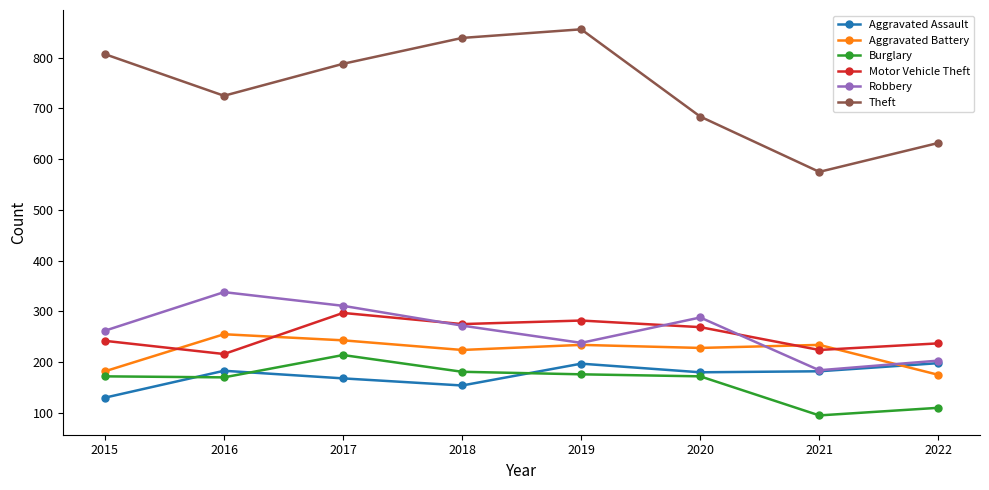

True or false: Burglary and Motor Vehicle Theft cross at least once.

False